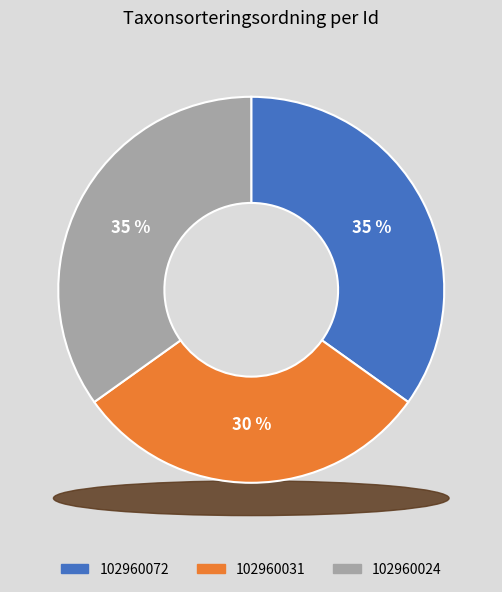

Rank the categories by value from lowest to highest.

102960031, 102960072, 102960024